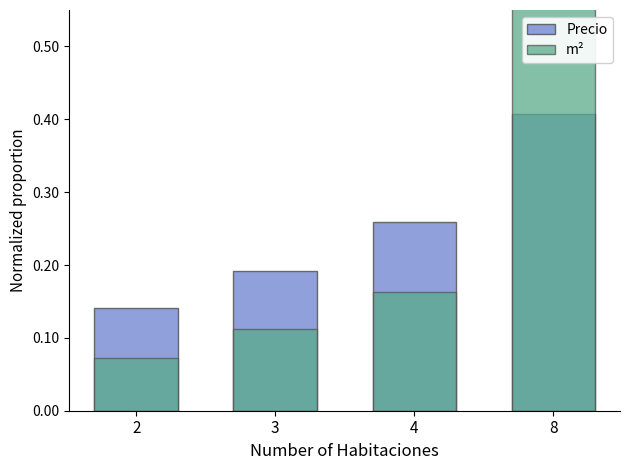

Reading left to right, transcribe all the data shown in this chart.

Precio: 2=0.1	3=0.2	4=0.3	8=0.4
m²: 2=0.1	3=0.1	4=0.2	8=0.7